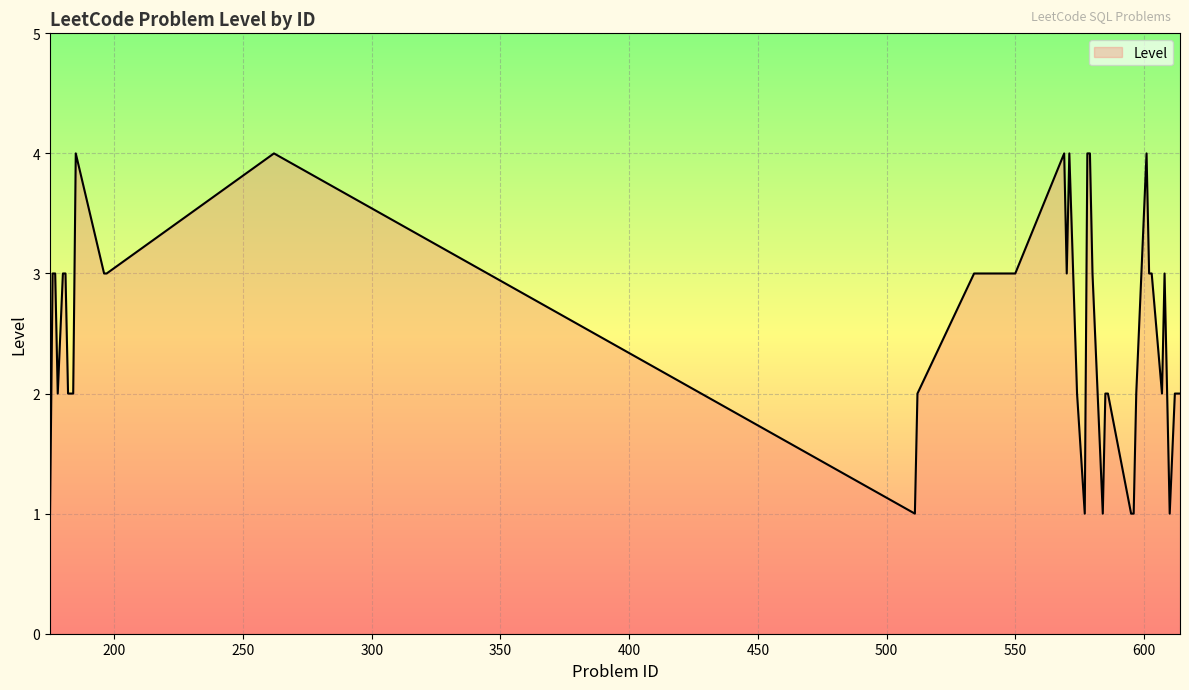

What is the sum of all values?

100